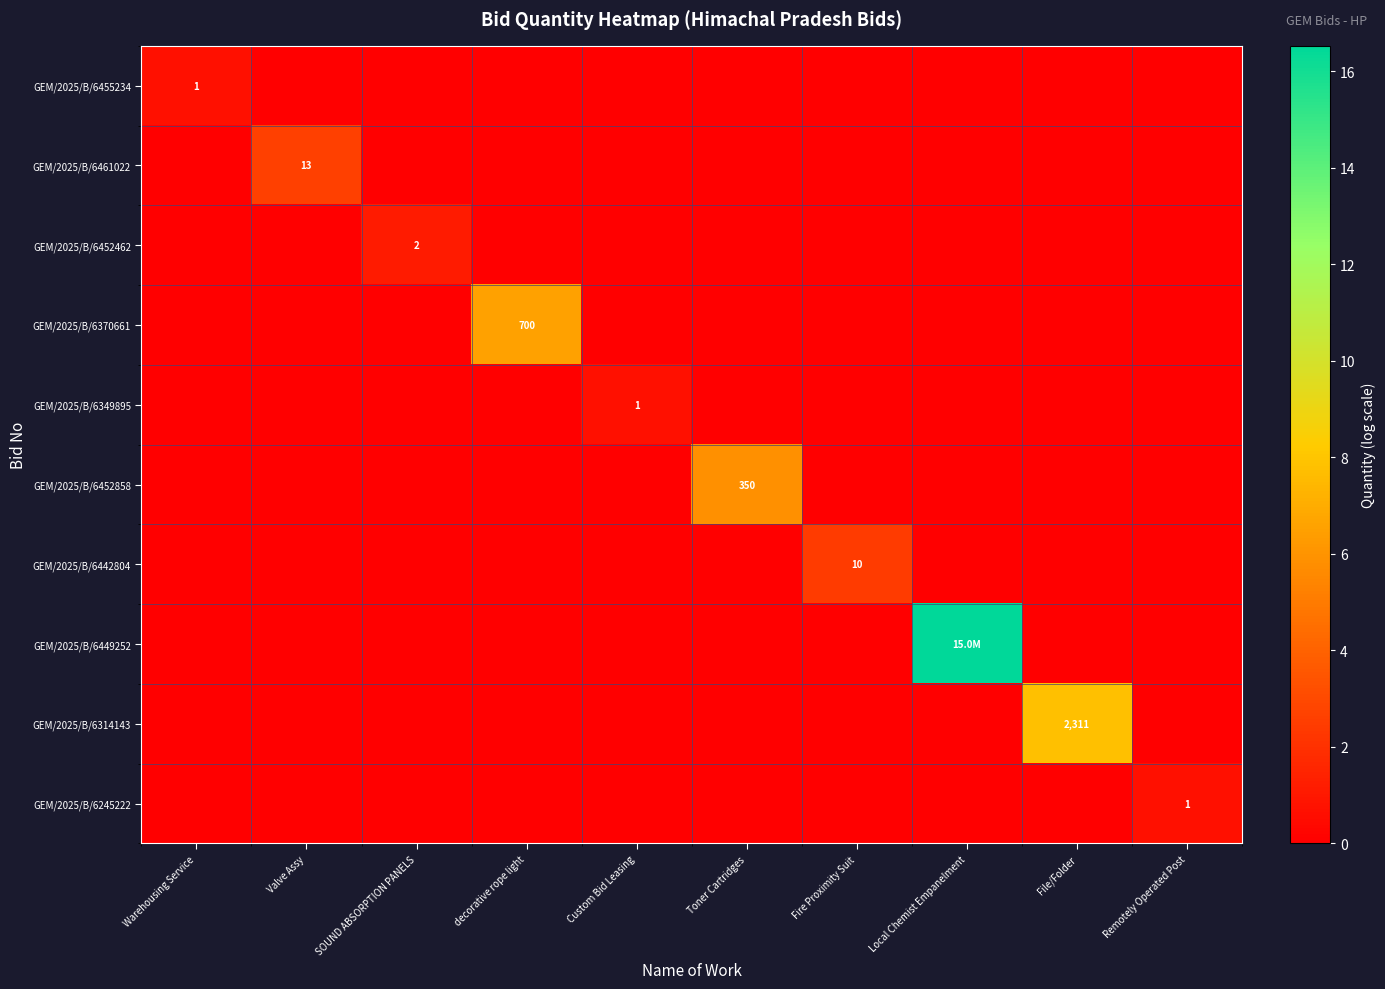

Which category has the lowest value in the GEM/2025/B/6452858 series?

Warehousing Service